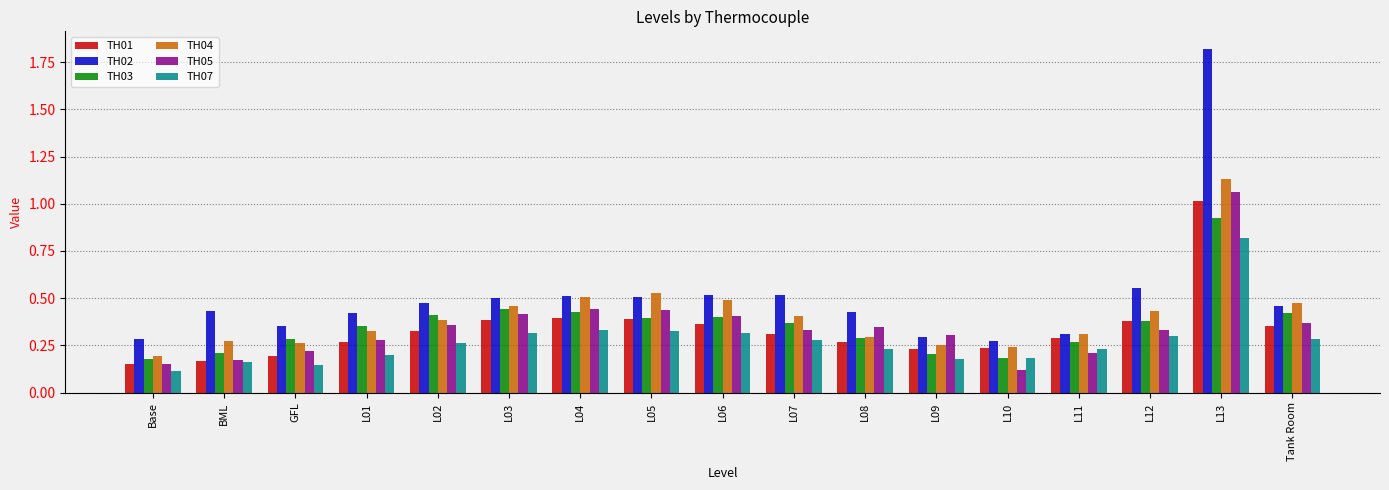

What is the difference between the maximum and minimum values in the TH07 series?

0.7